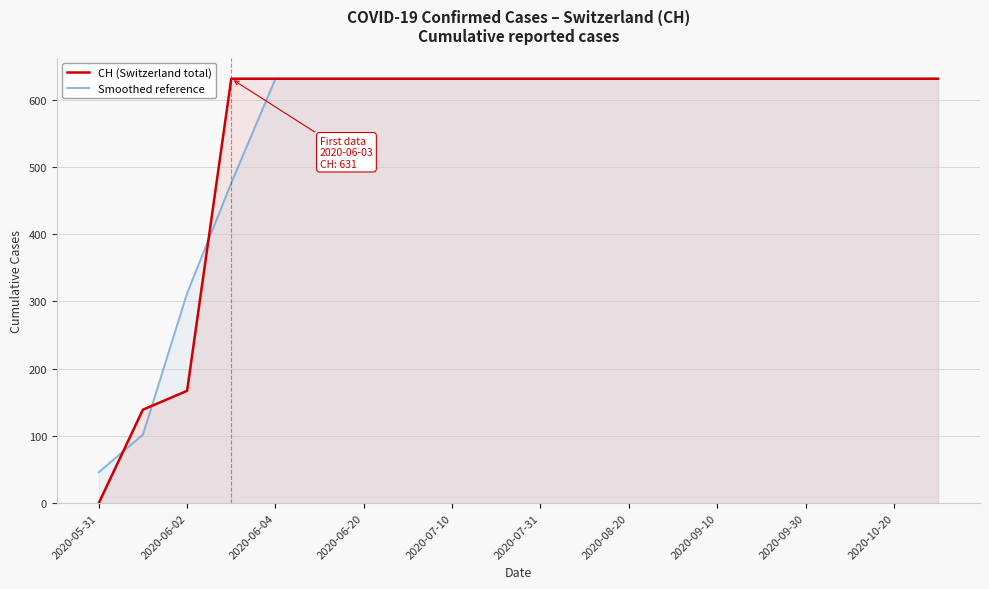

What is the sum of all Smoothed reference values?

11032